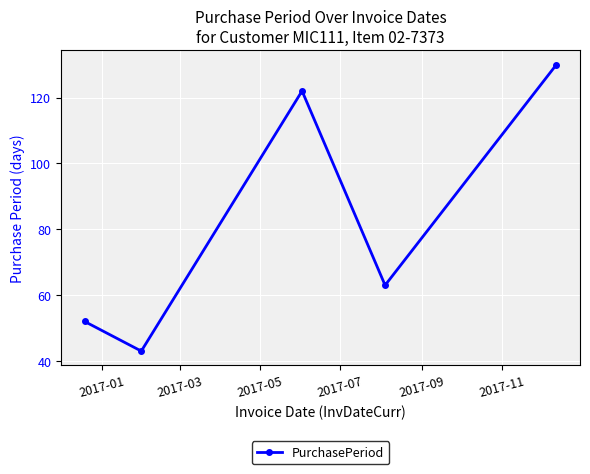

How many interior local peaks (higher than both neighbors) does the data have?

1